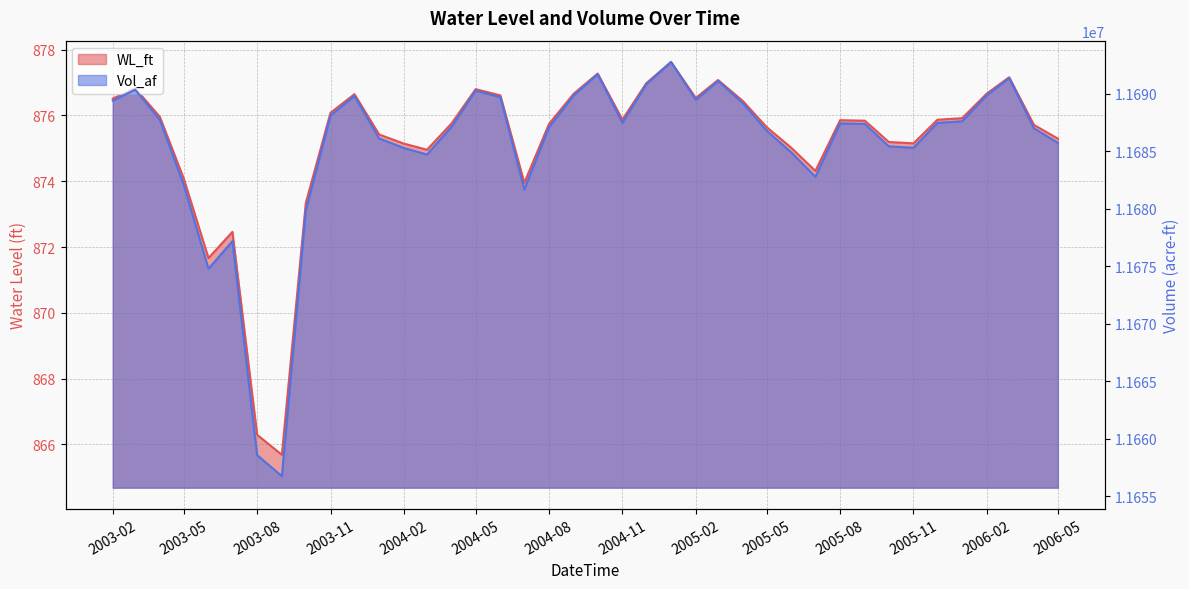

What is the minimum value for WL_ft?

865.7